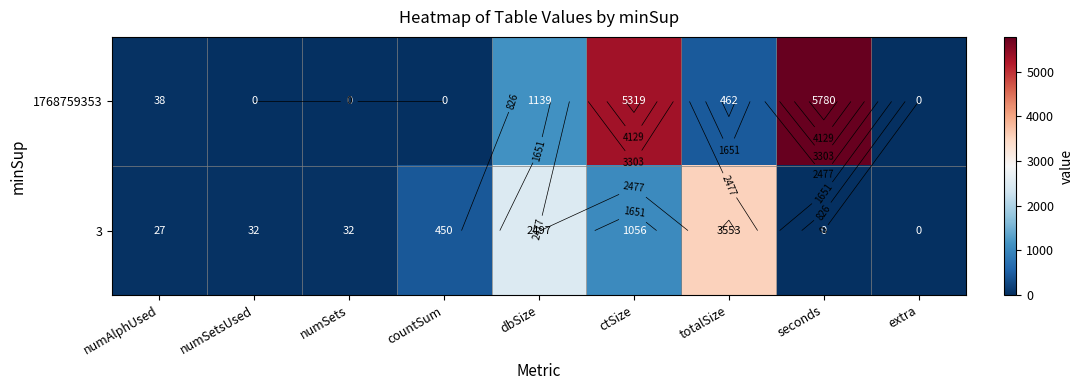

How many values in the 3 series exceed 32?

4